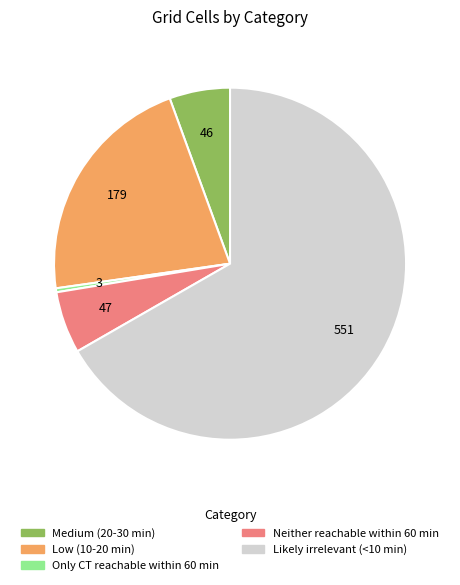

What is the largest slice in the pie chart?

Likely irrelevant (<10 min)